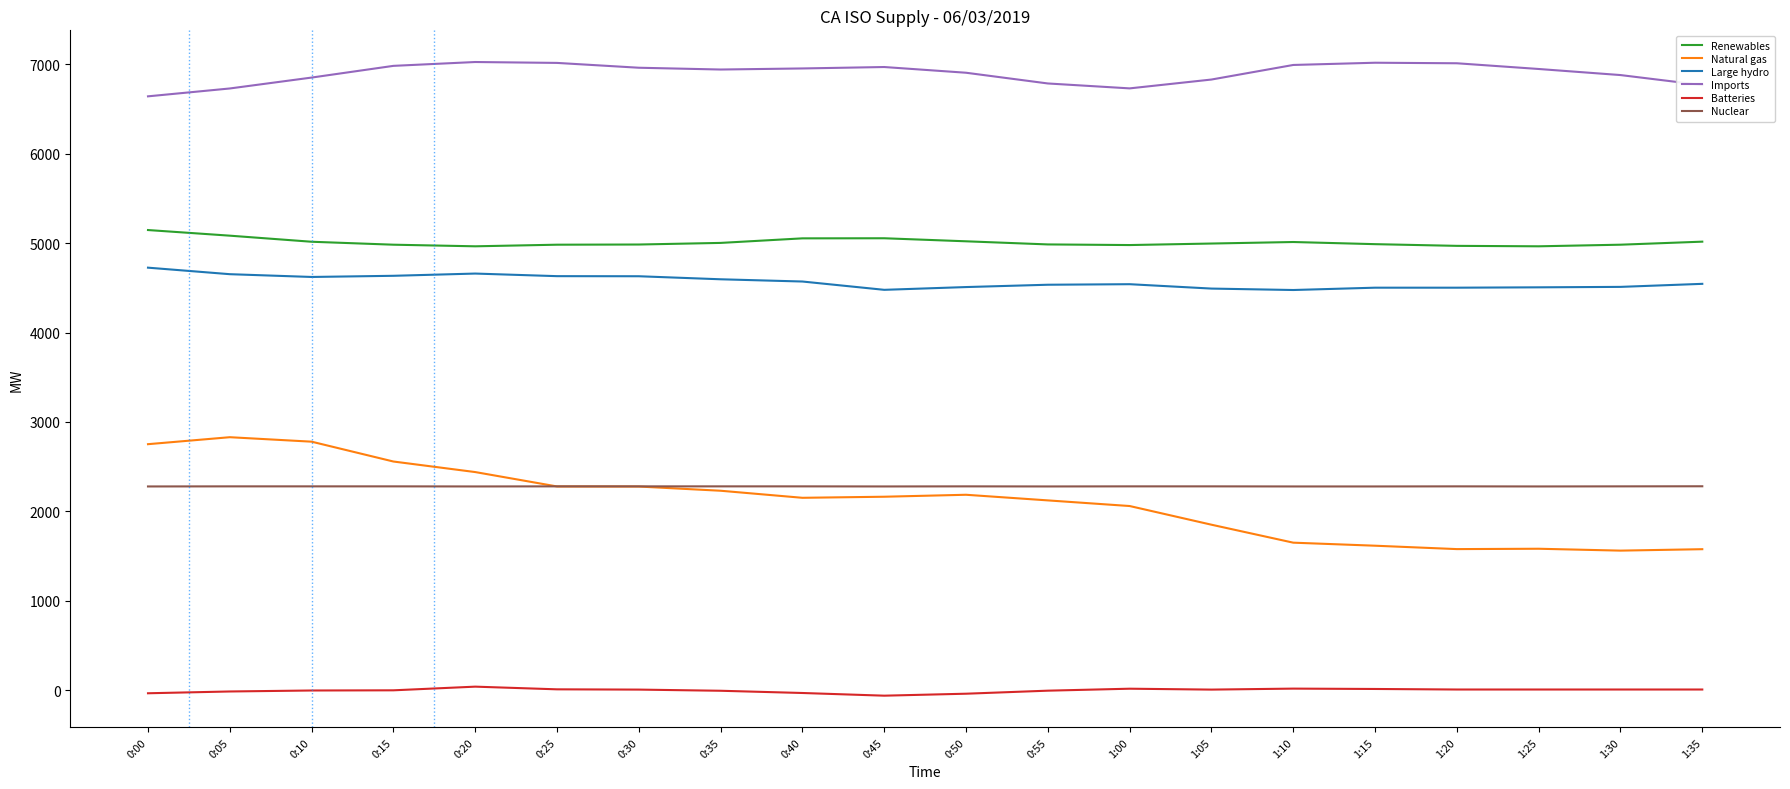

What is the maximum value shown in the chart?

7027